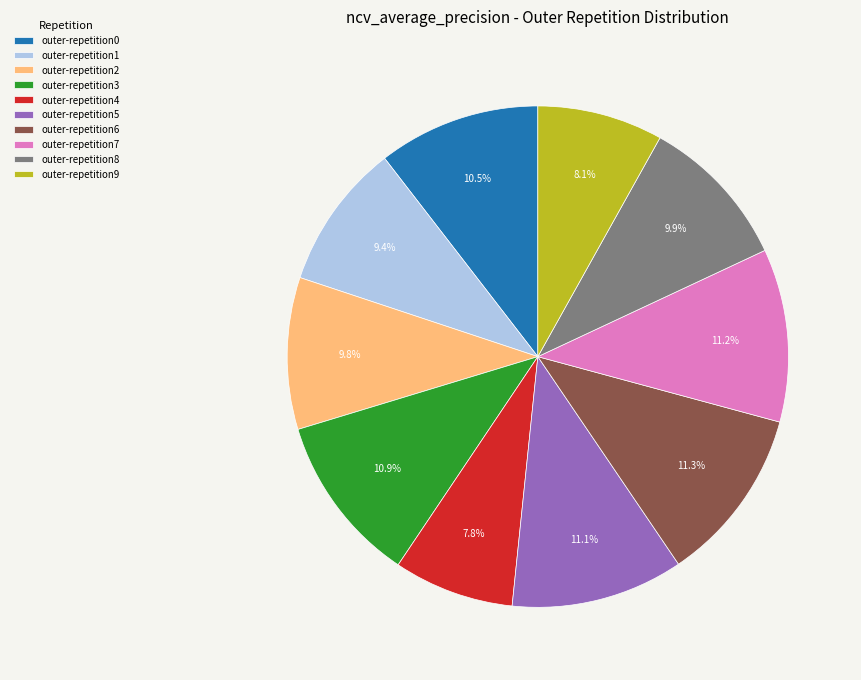

To the nearest percent, what is the difference between the largest and smallest slice percentages?

4%